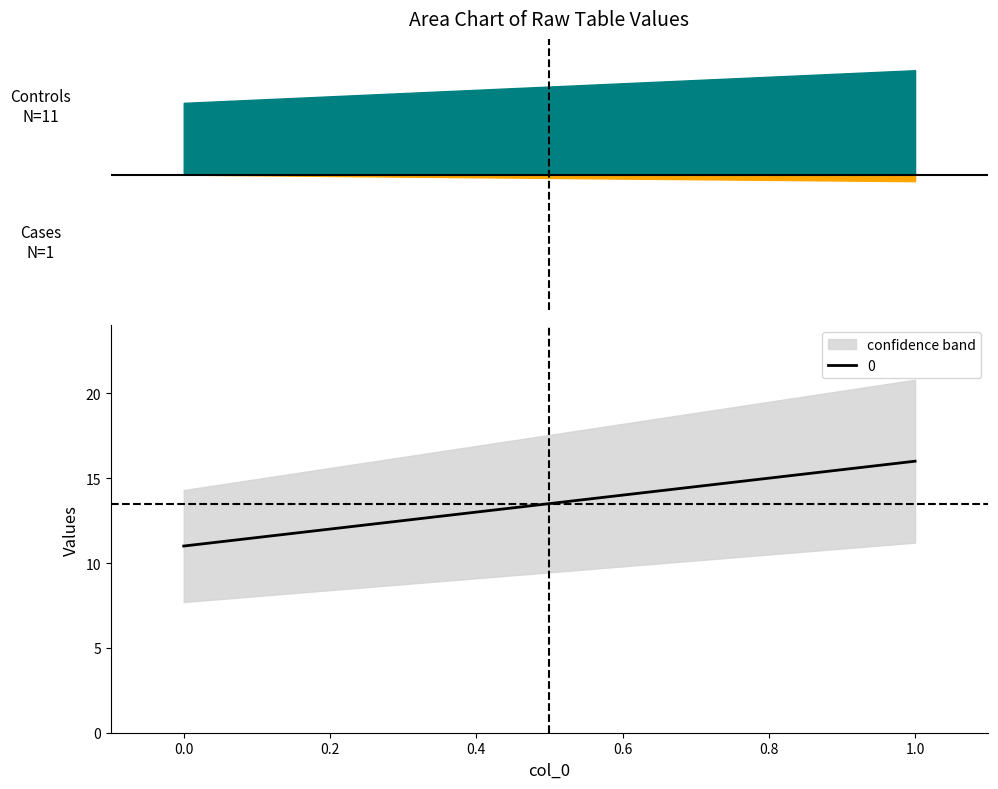

What is the sum of the 1 values at 1 and 0?

1